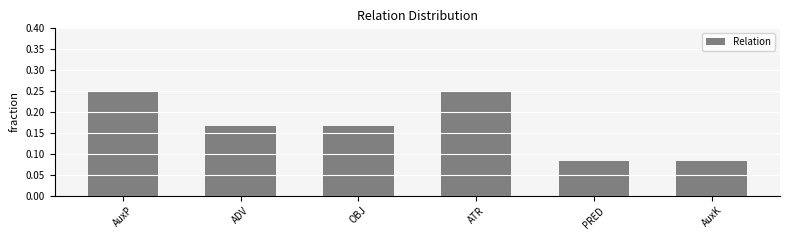

What is the sum of the values at AuxK and AuxP?

0.3